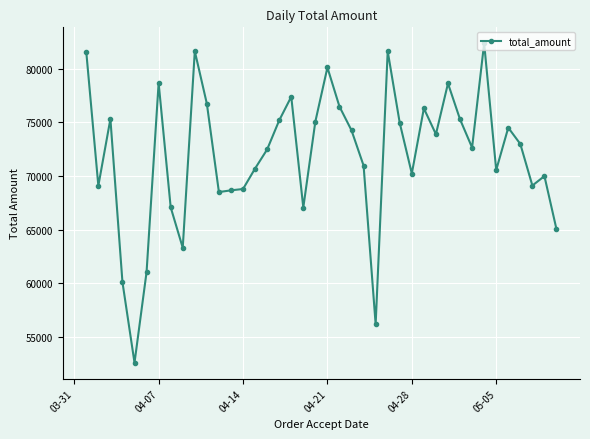

What is the minimum value shown in the chart?

52615